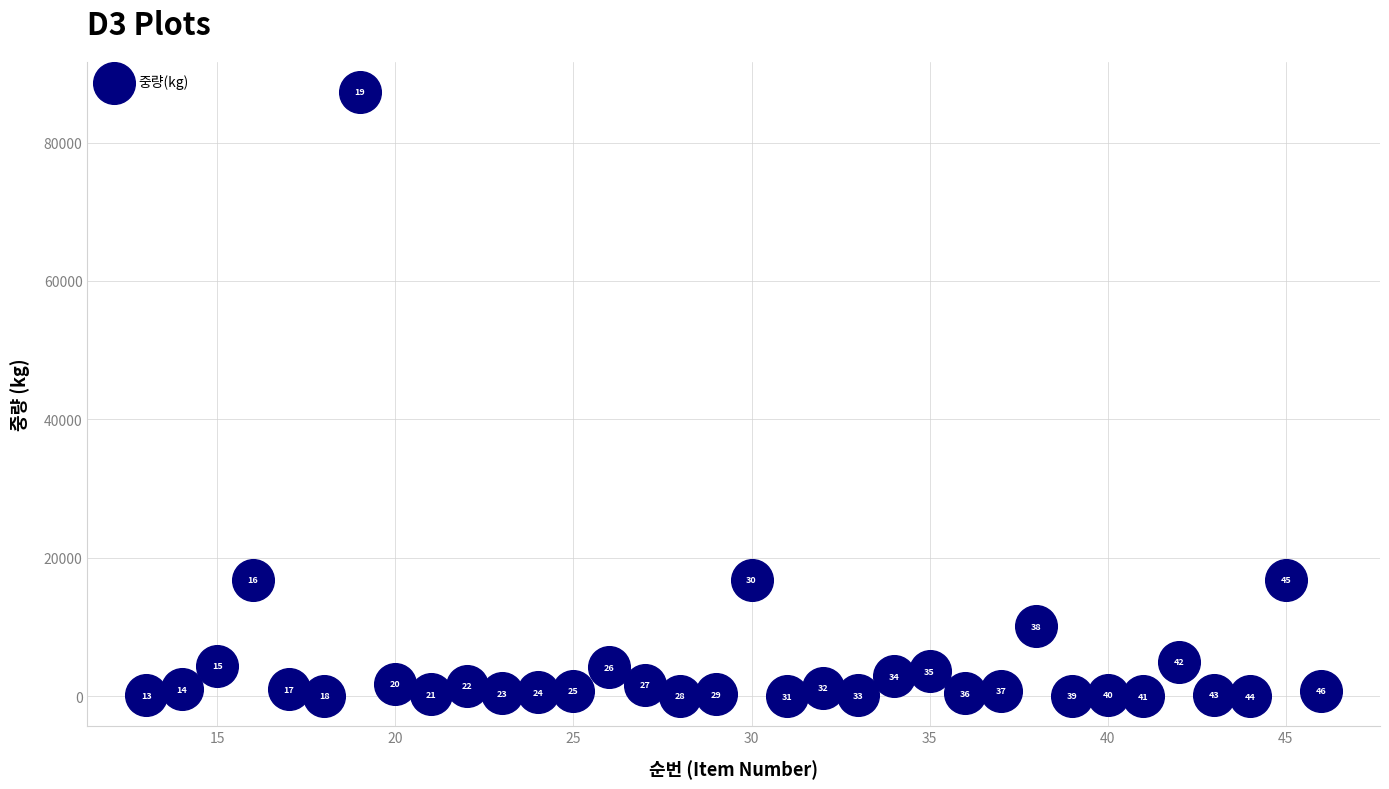

What is the range of X values (max minus min)?

33